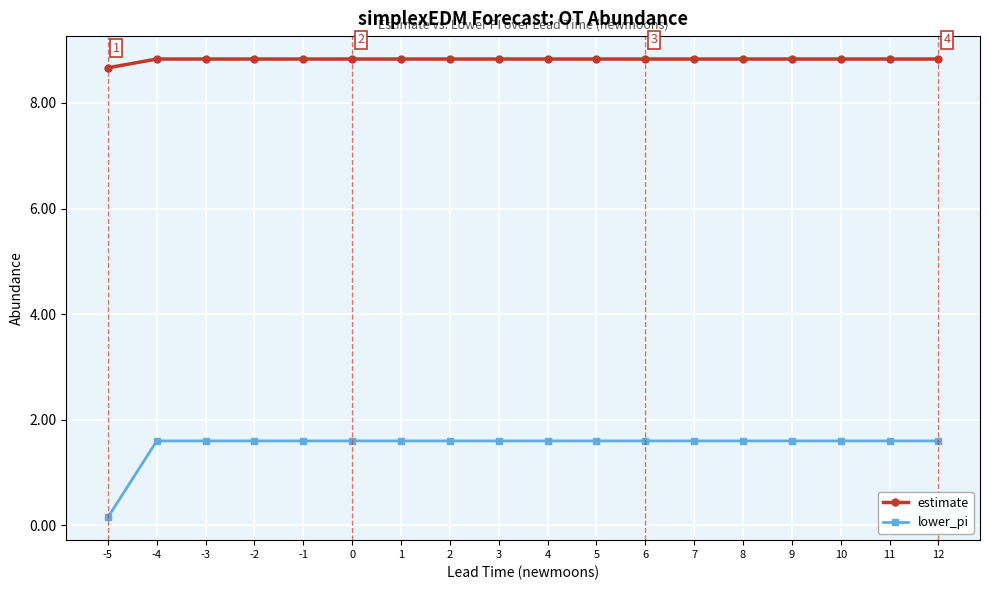

Where is lower_pi nearest to the value 0?

-5